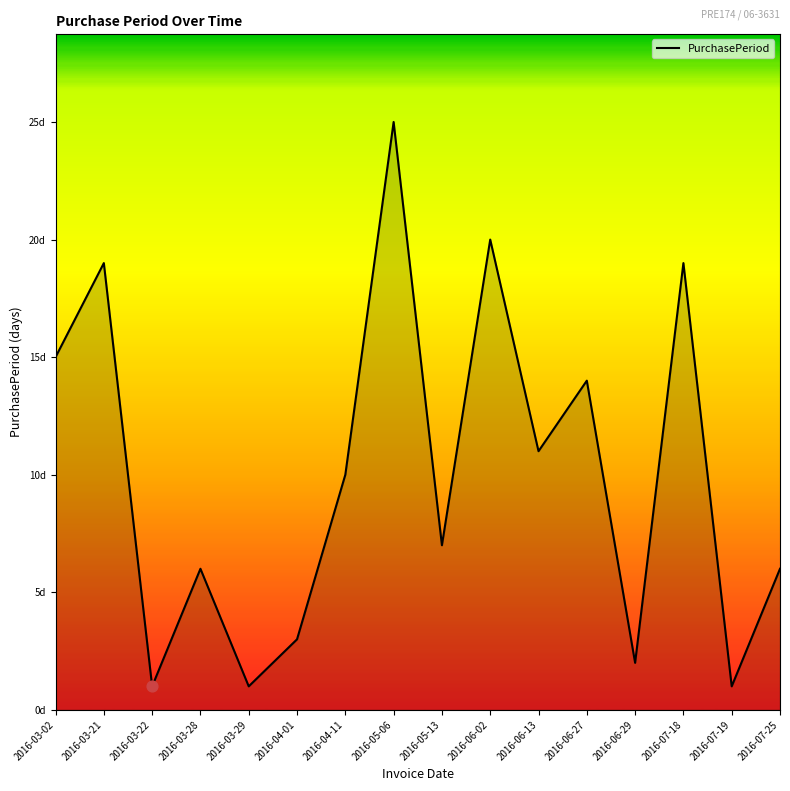

Approximately how many times larger is the value at 2016-03-21 compared to 2016-05-06?

0.8